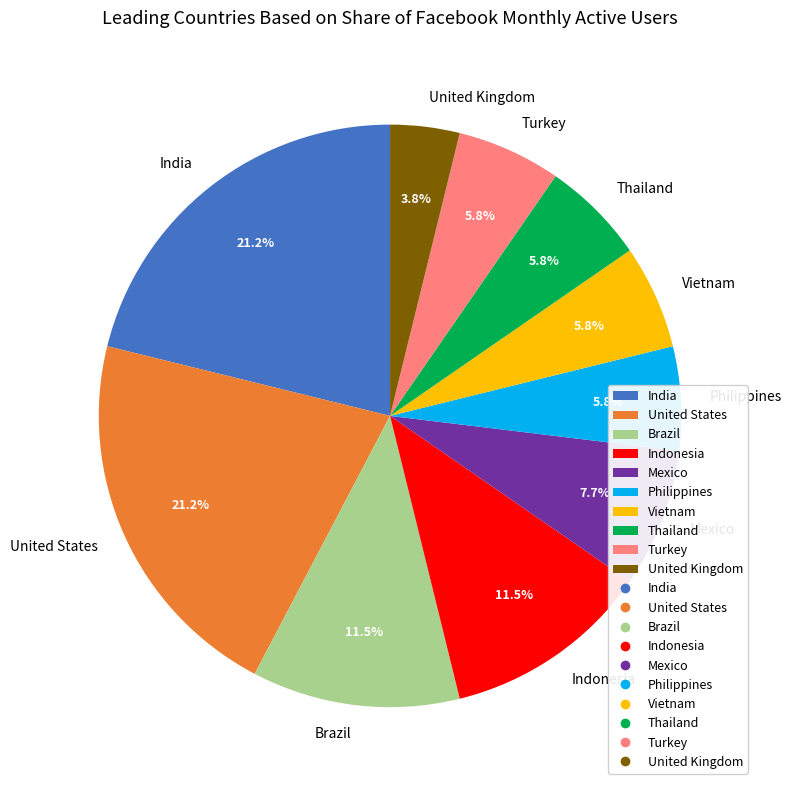

To the nearest percent, what percentage of the pie is Turkey?

6%